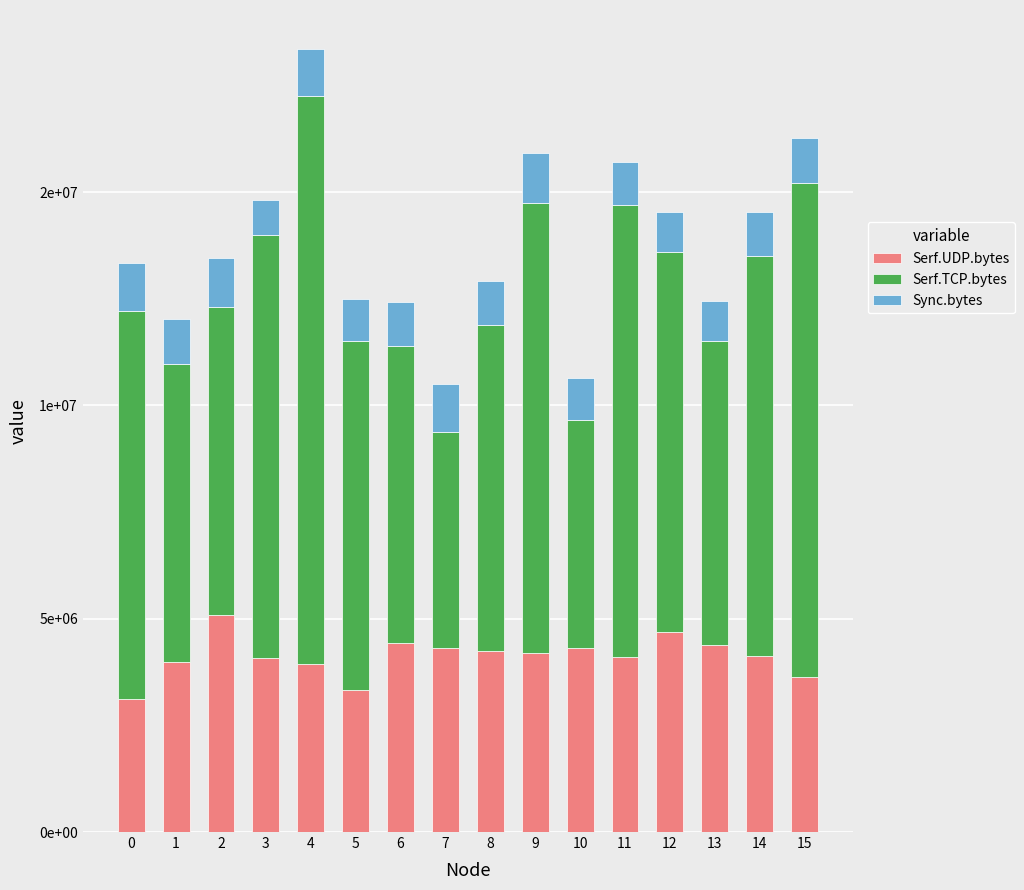

List the labels in order of Serf.UDP.bytes value, smallest first.

0, 5, 15, 4, 1, 3, 11, 14, 9, 8, 10, 7, 13, 6, 12, 2